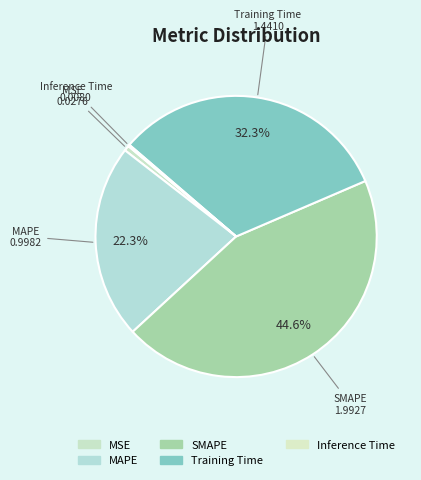

Does any single category account for the majority?

No